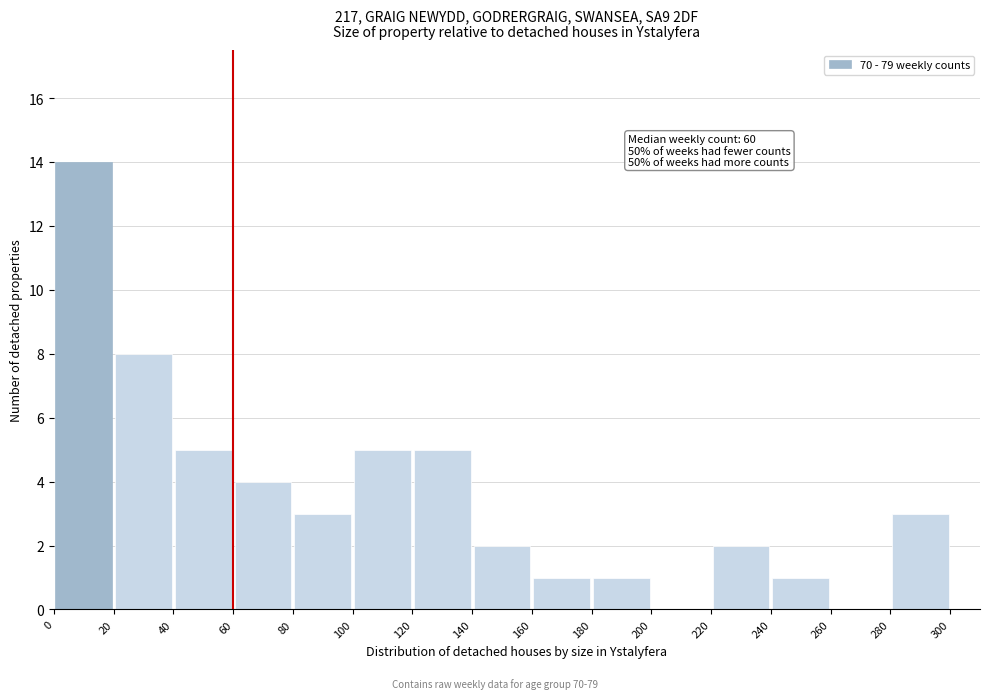

Over which range of the x-axis is the bar tallest?

0 to 20